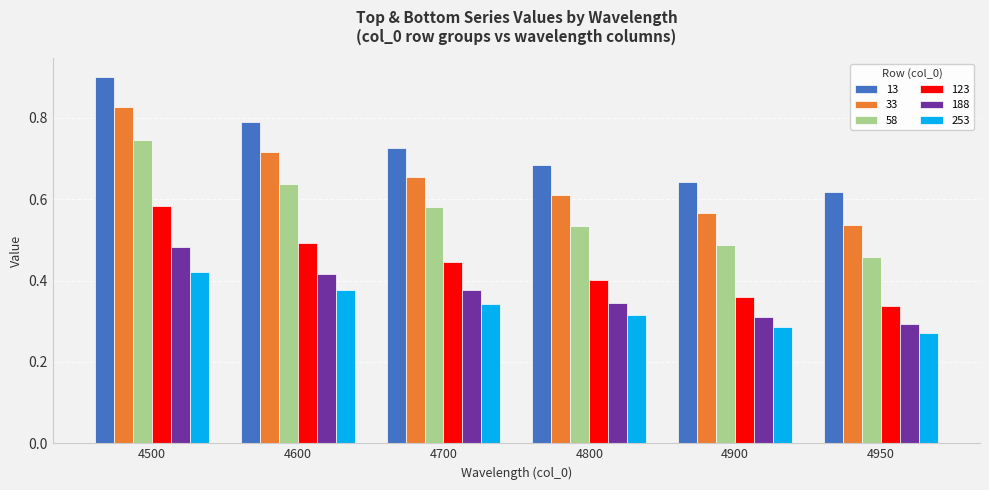

Rank the series by their maximum value, from highest to lowest.

13, 33, 58, 123, 188, 253